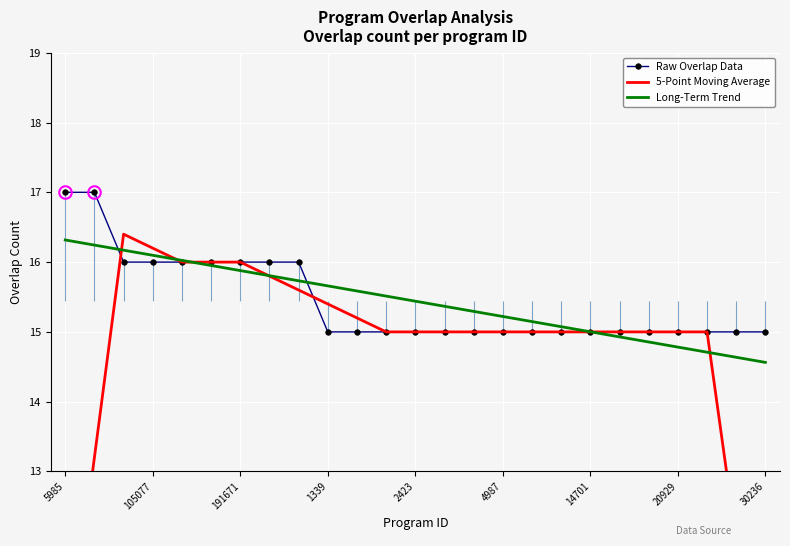

What is the sum of all 5-Point Moving Average values?

366.8